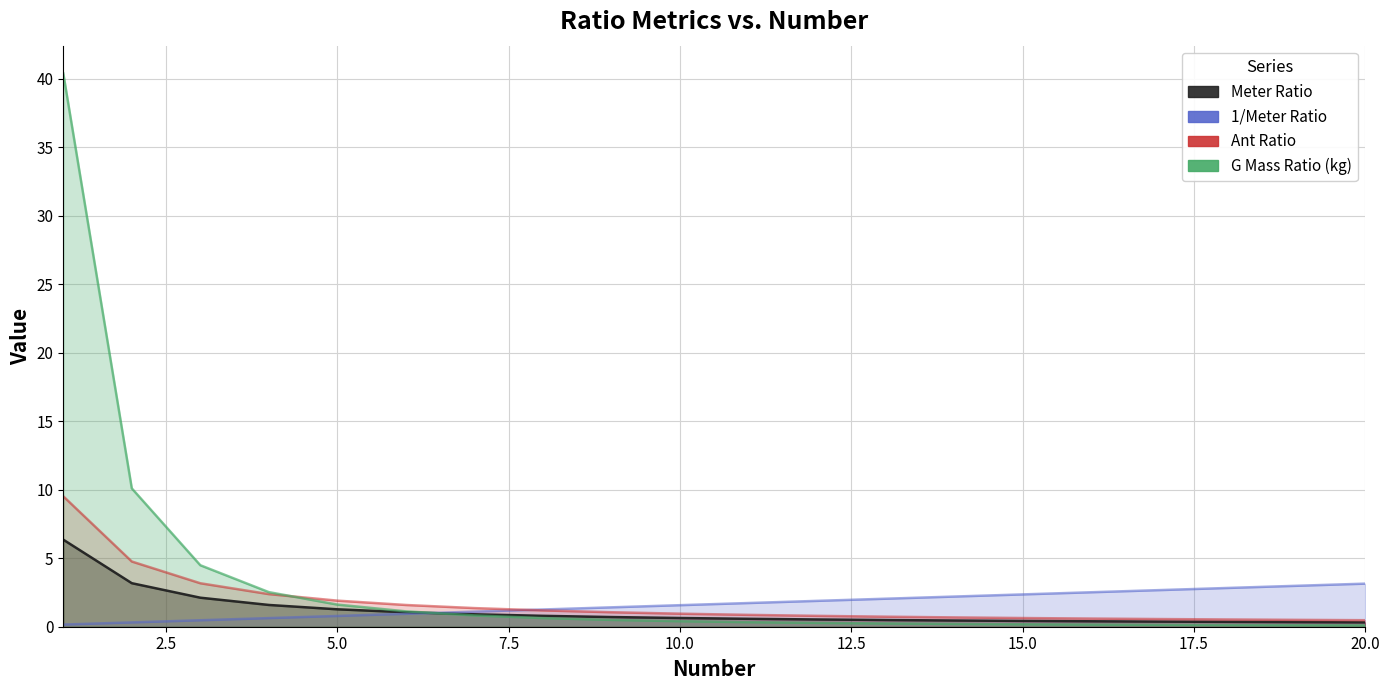

What is the total value across all series at 20.0?

4.0